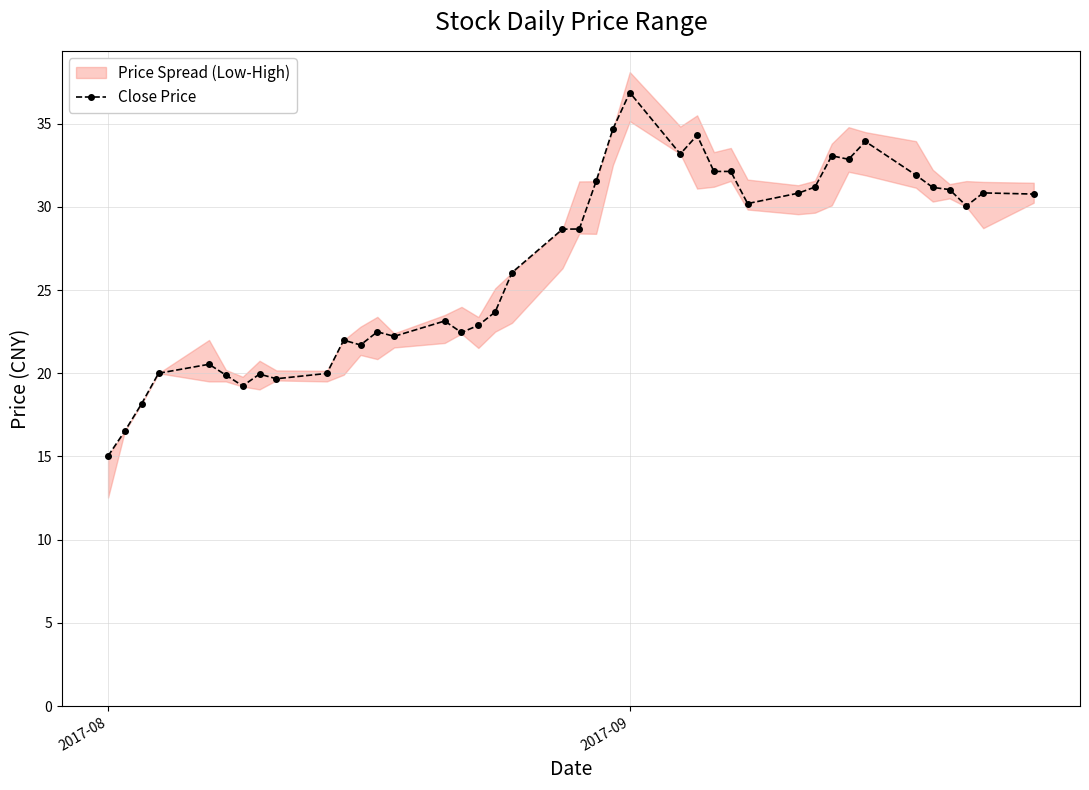

The value of Close Price at 2017-09 is 8.6. True or false?

False